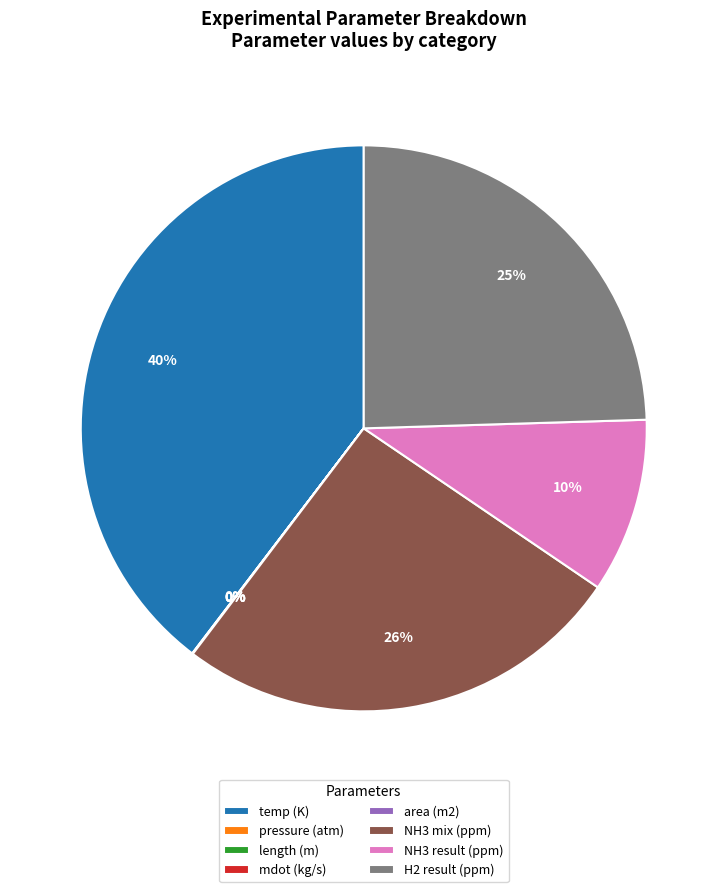

Which slice is the largest?

temp (K)